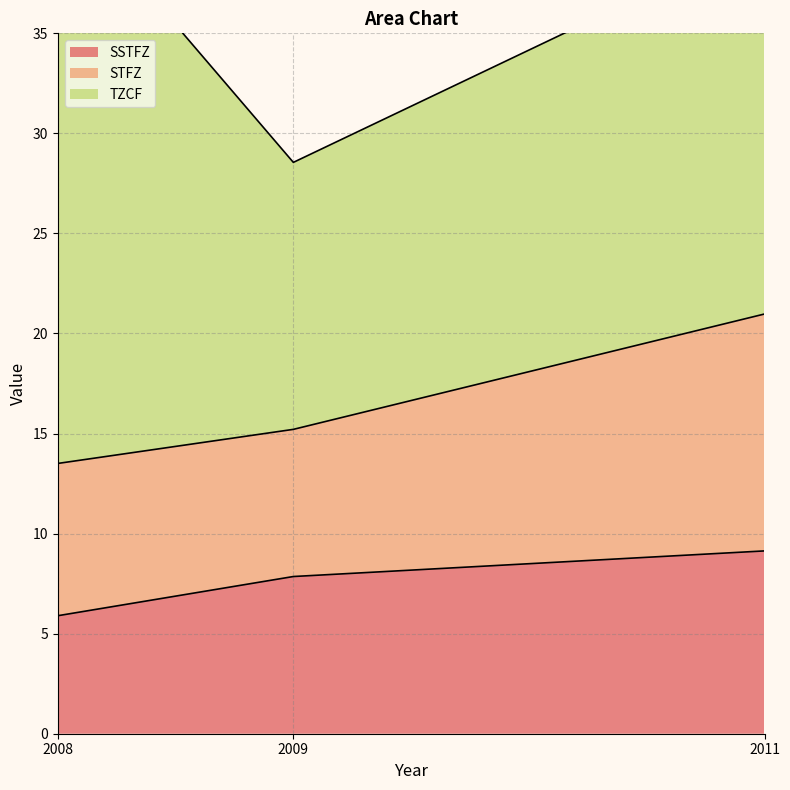

What is the difference between the maximum and minimum values in the TZCF series?

15.5